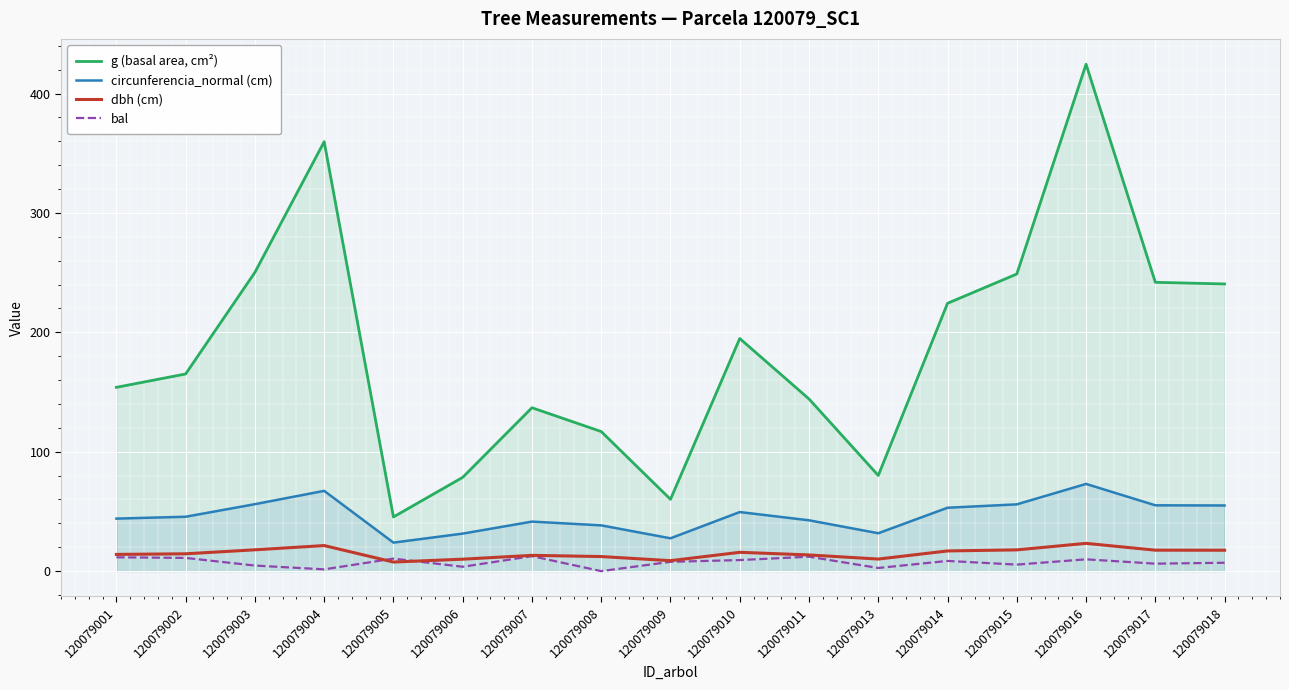

List the labels in order of g (basal area, cm²) value, largest first.

120079016, 120079004, 120079003, 120079015, 120079017, 120079018, 120079014, 120079010, 120079002, 120079001, 120079011, 120079007, 120079008, 120079013, 120079006, 120079009, 120079005